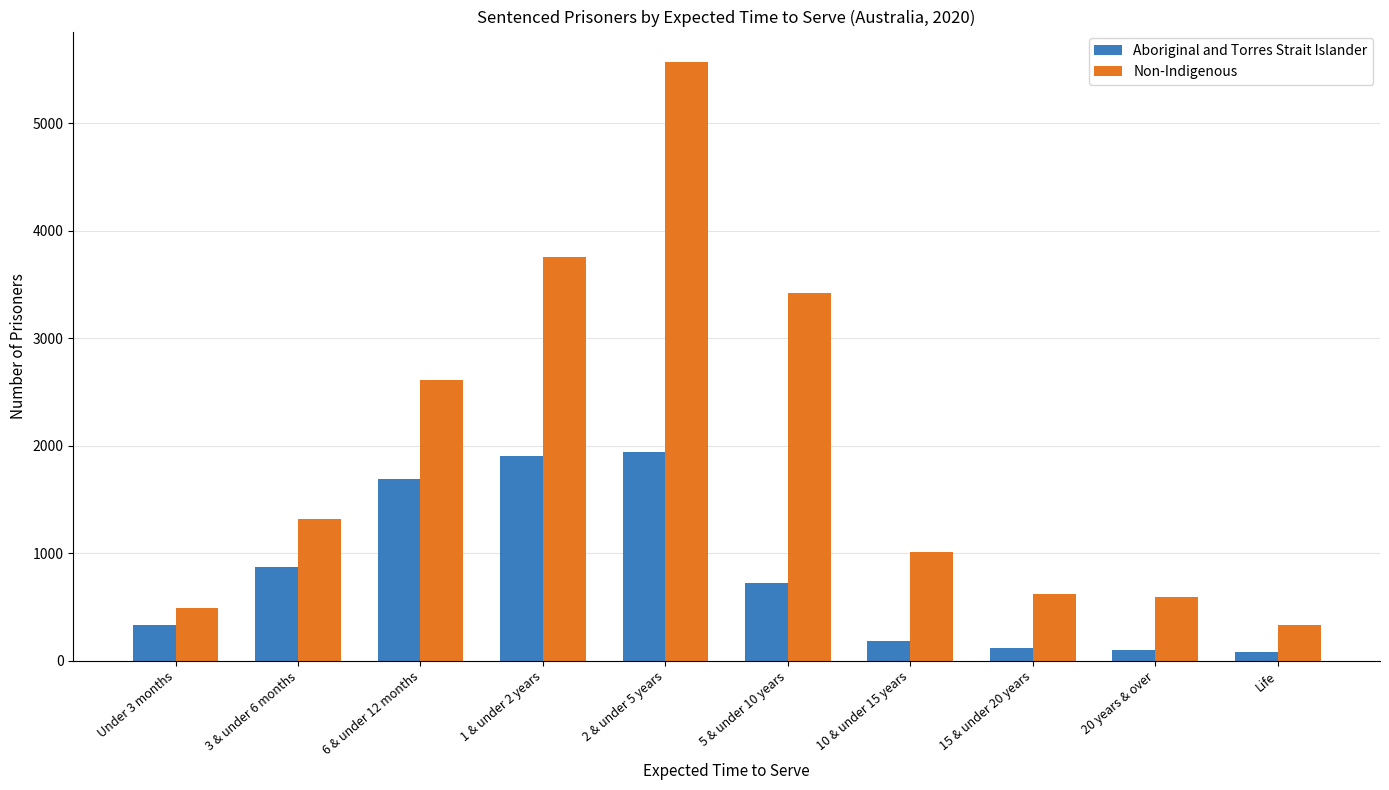

List the series in order of their overall mean, highest first.

Non-Indigenous, Aboriginal and Torres Strait Islander